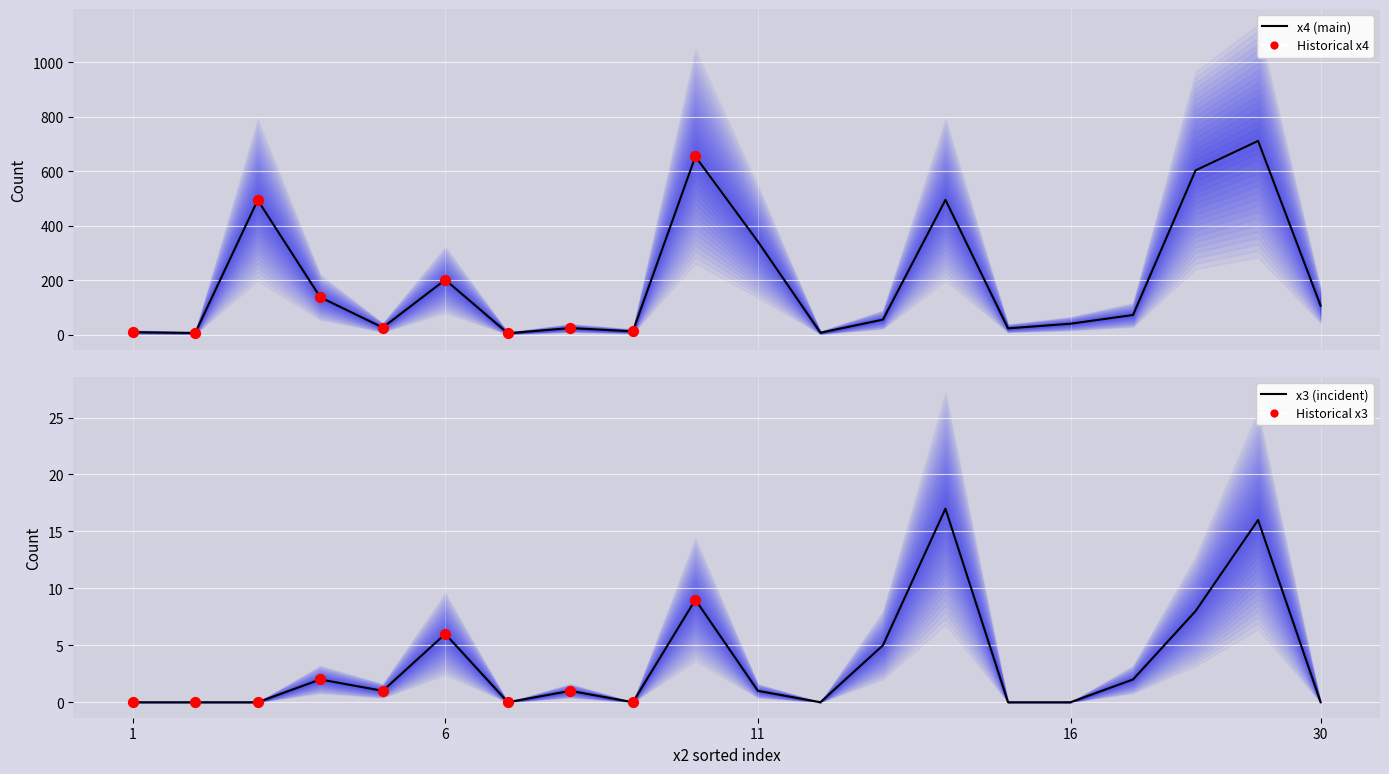

What is the total value across all series at 6?

208